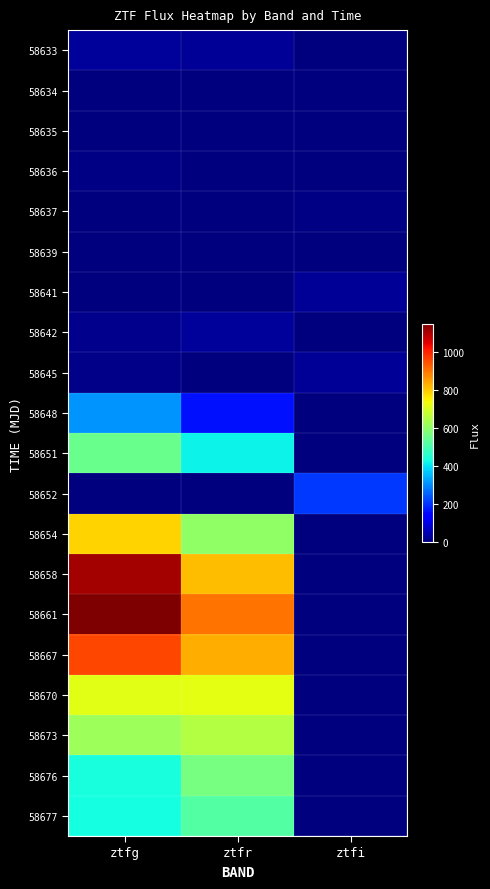

Which series has the largest total across all categories?

58661